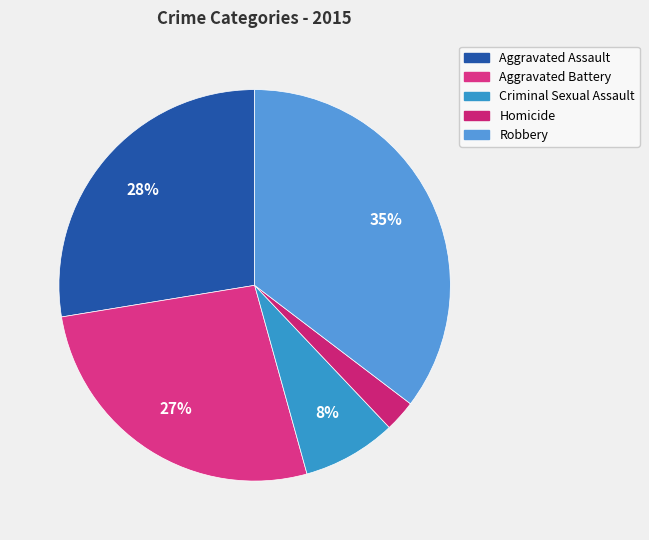

Is it true that Aggravated Assault is 36% of the pie?

False